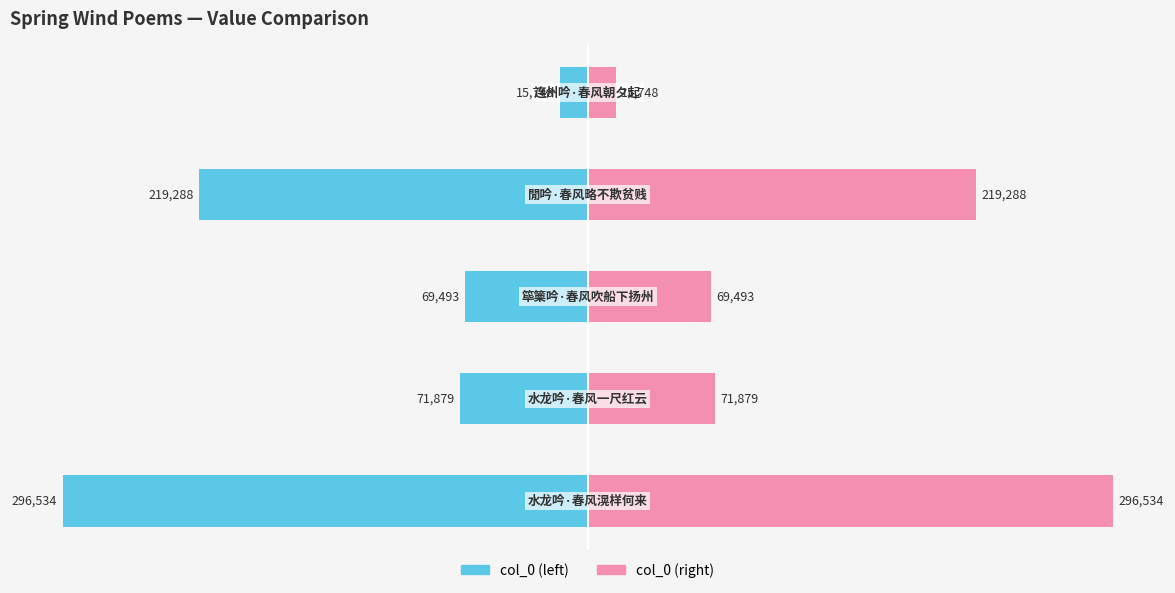

Which series changed the most between −400000 and −200000?

col_0 (left)